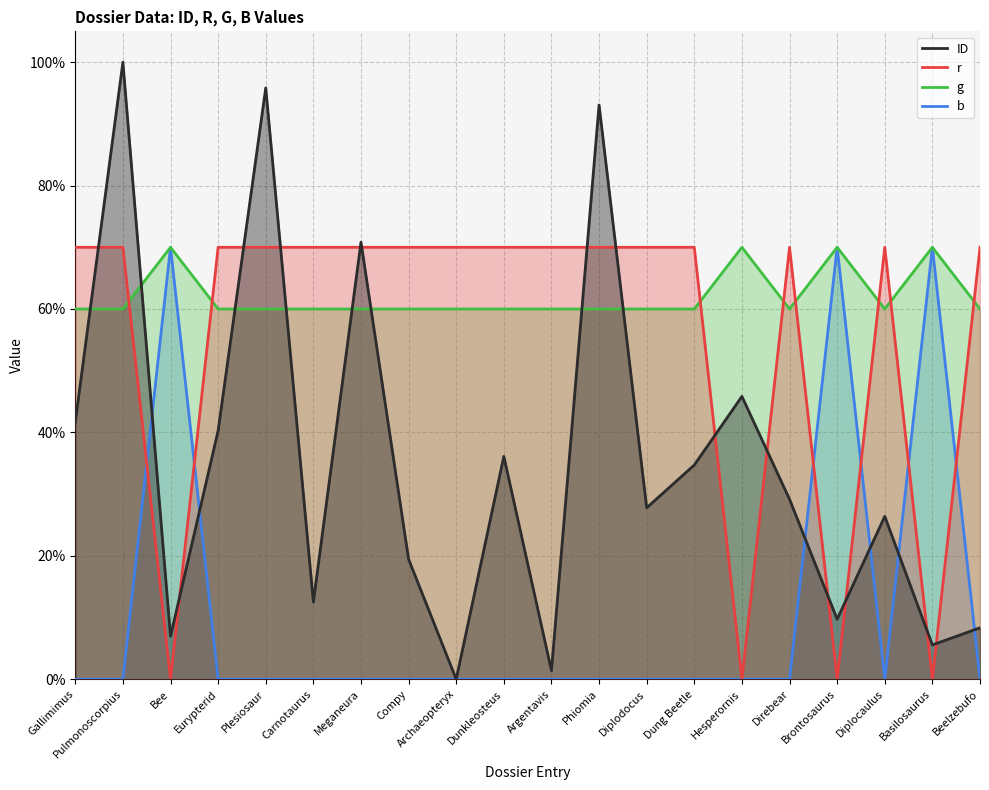

The b series shows -0.3 at Direbear. True or false?

False